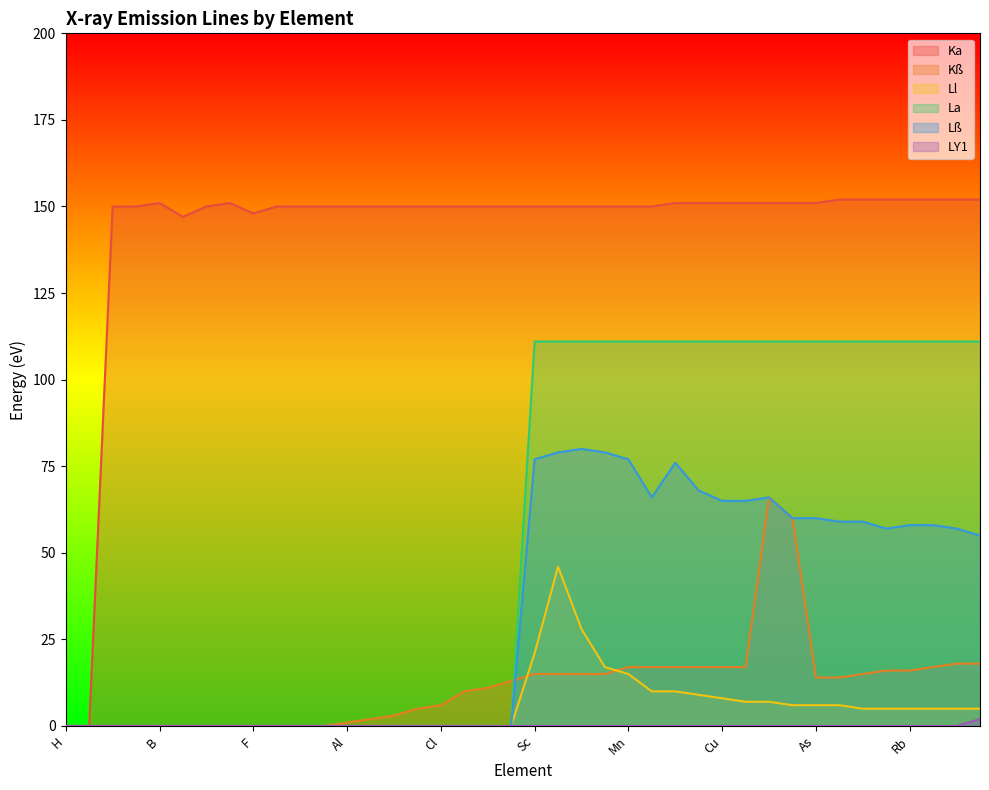

How many lines are shown in the chart?

6